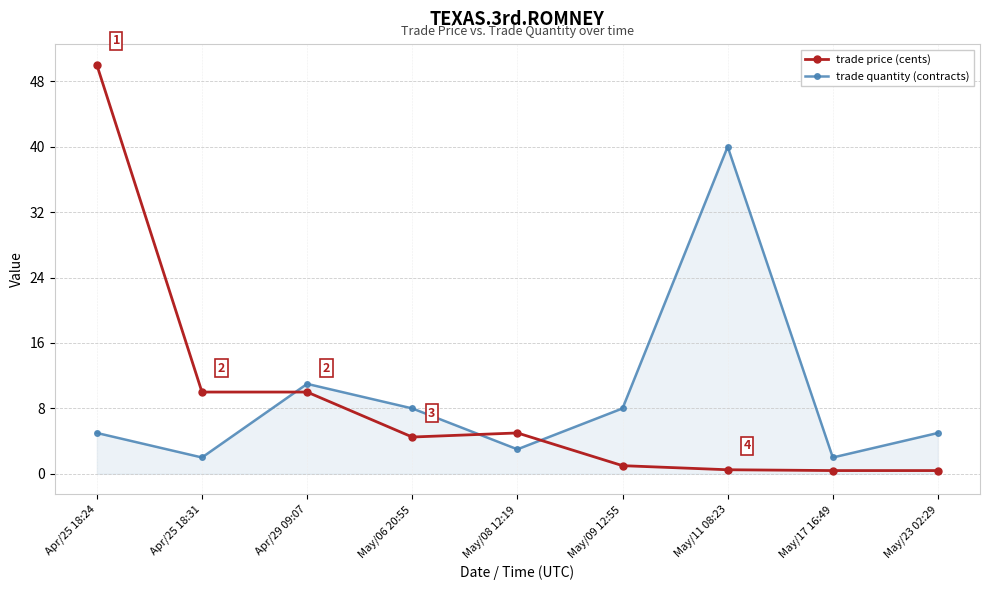

What is the sum of the trade price (cents) values at May/17 16:49 and Apr/25 18:24?

50.4